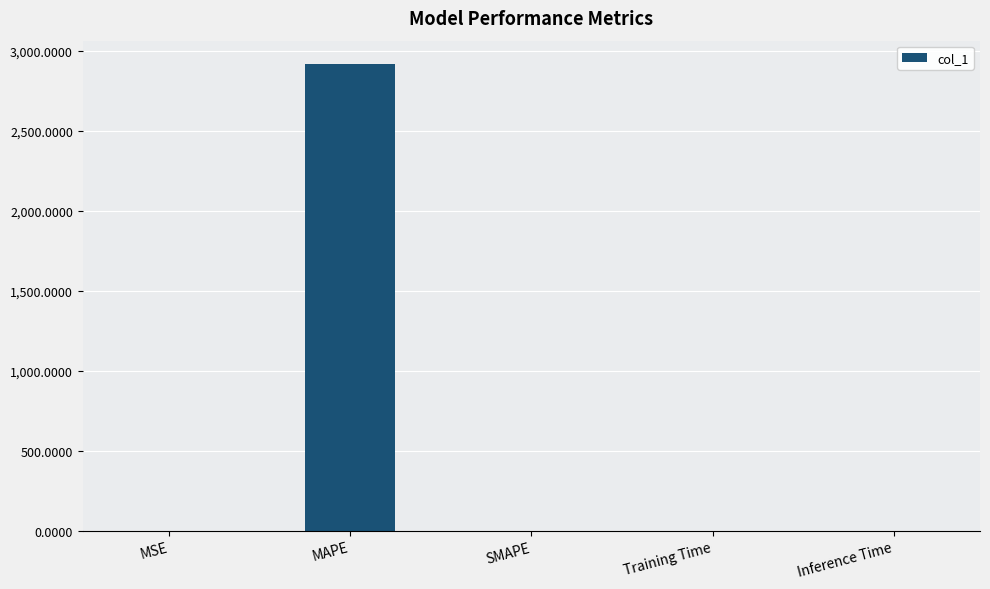

What is the difference between the values at Training Time and MSE?

0.7